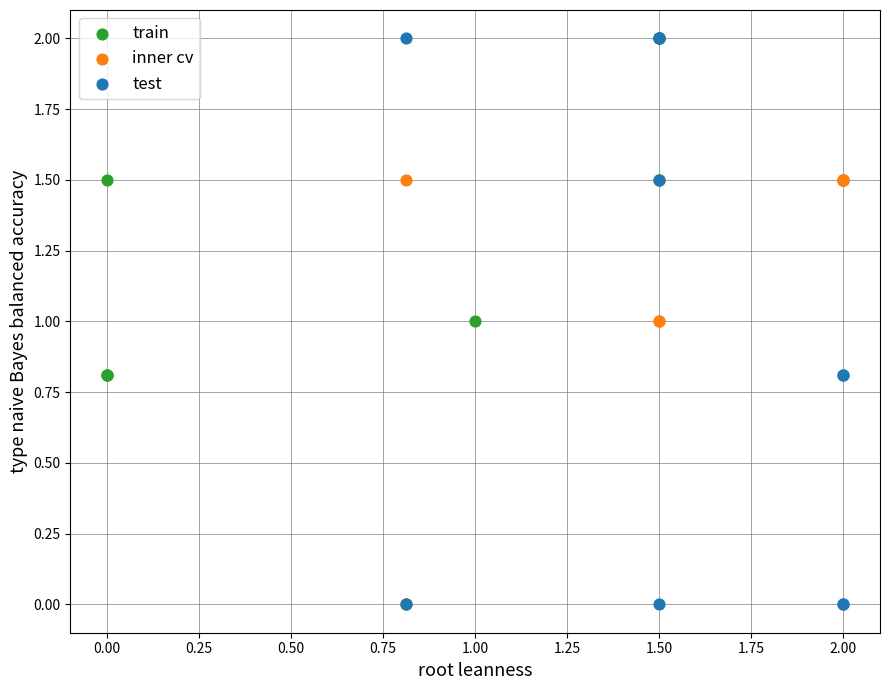

What are all the series names shown in the legend?

train, inner cv, test